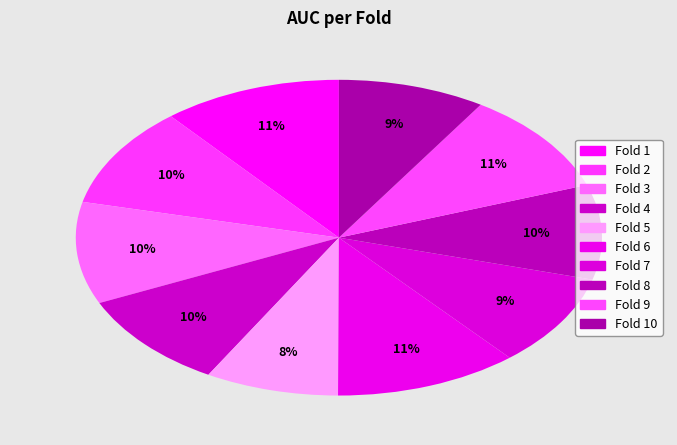

How many slices are in this pie chart?

10